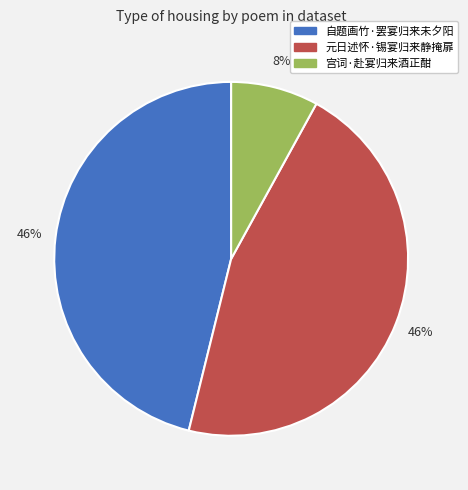

To the nearest percent, what is the combined percentage of 宫词·赴宴归来酒正酣 and 元日述怀·锡宴归来静掩扉?

54%